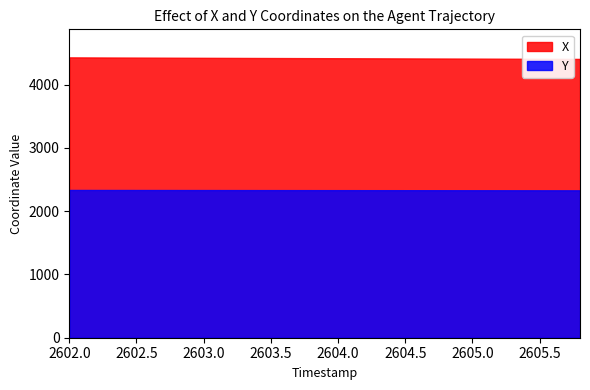

True or false: X and Y intersect in this chart.

False